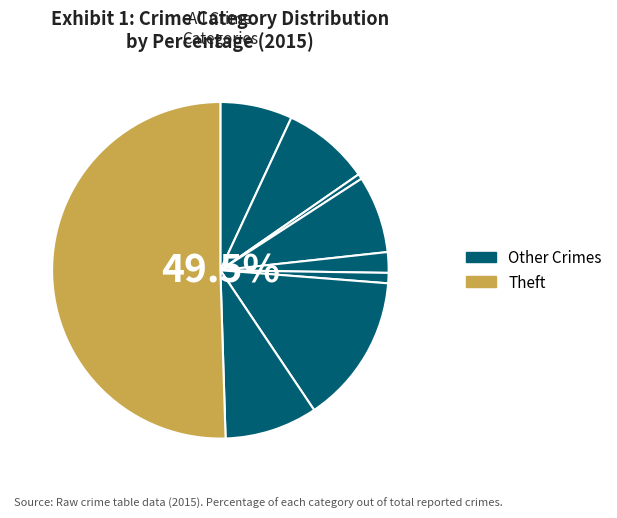

Is it true that Homicide is 1% of the pie?

True